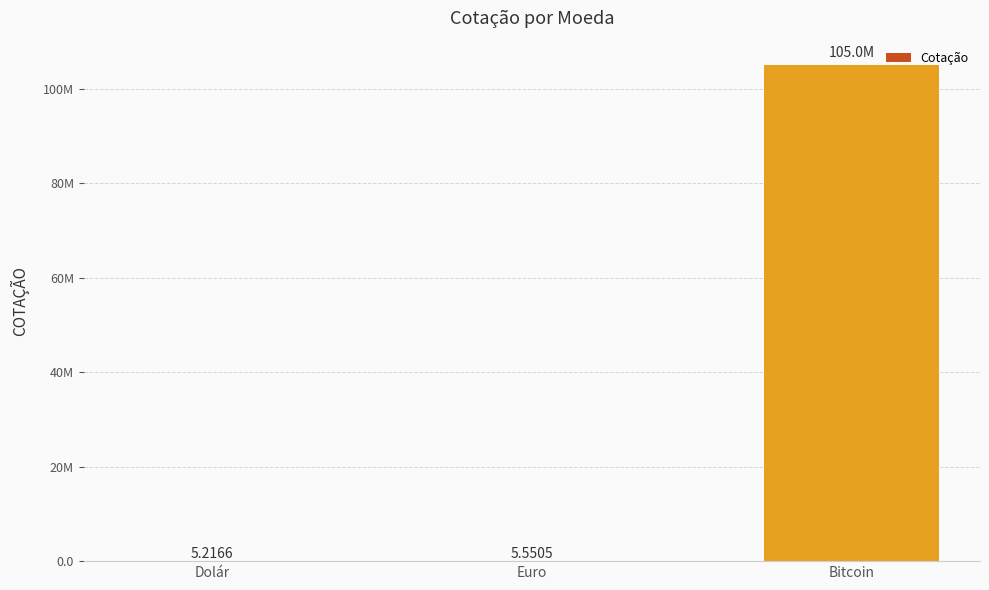

What is the minimum value shown in the chart?

5.2